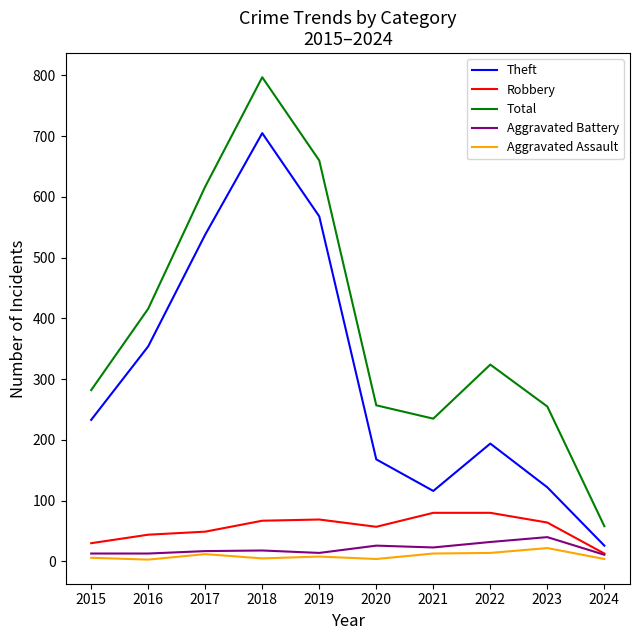

What is the difference between the Total values at 2016 and 2023?

161